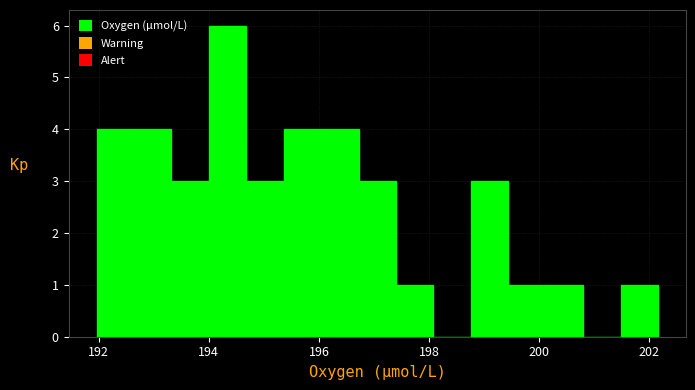

Read against the x-axis, roughly where is the centre of the tallest bar?

194.4